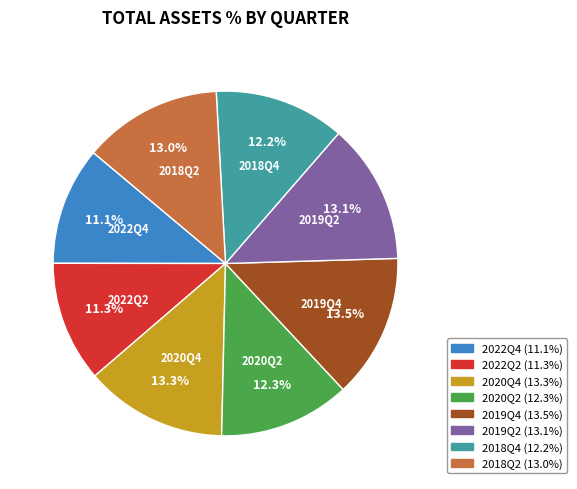

What percentage is the 2022Q4 slice, to the nearest percent?

11%